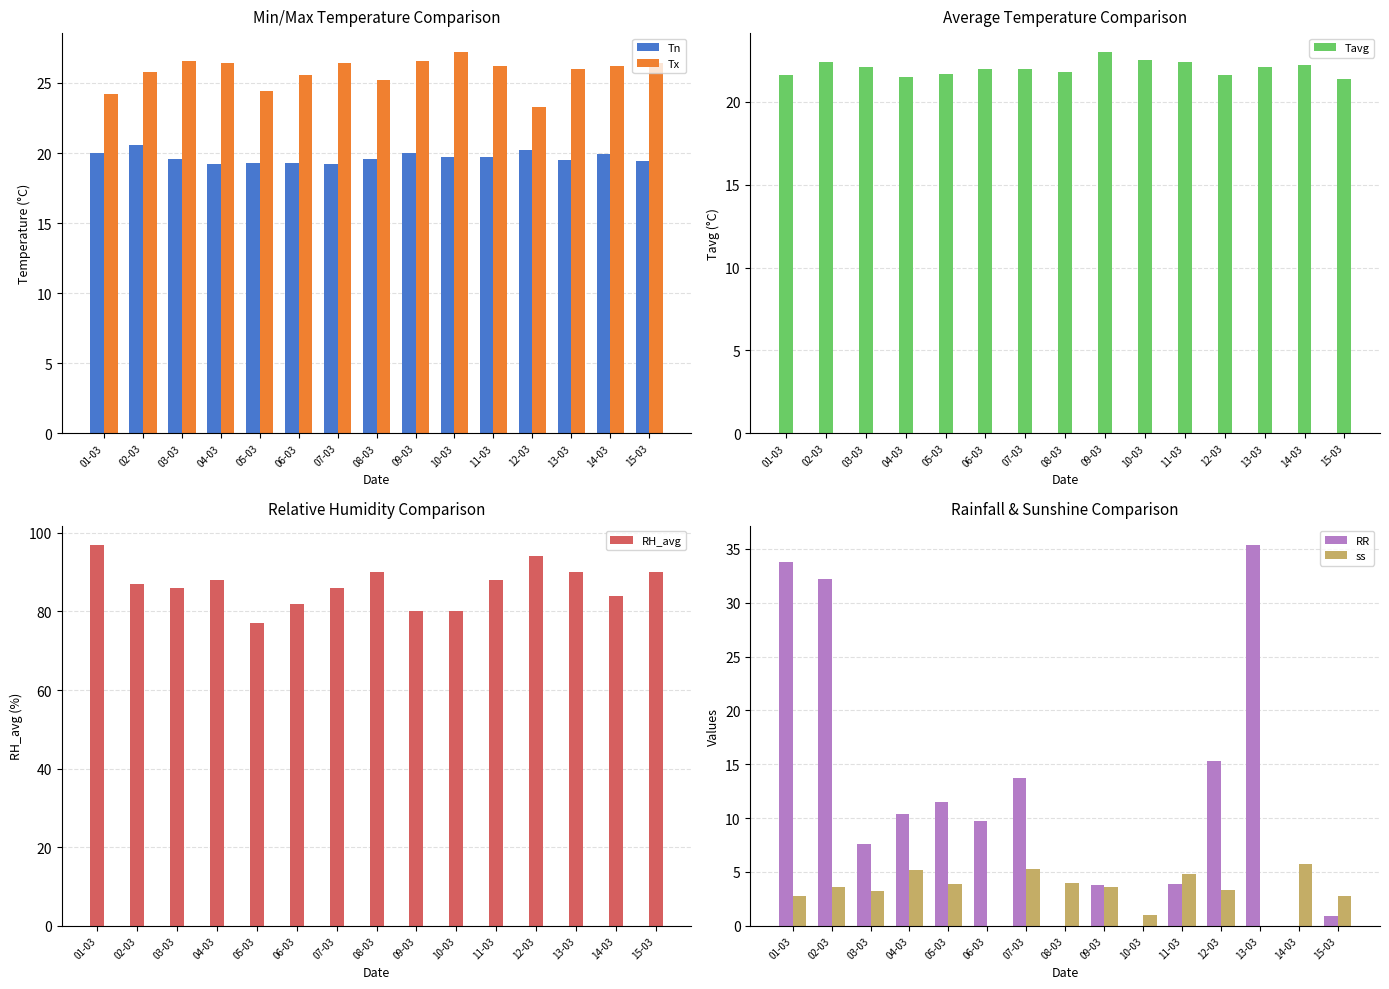

What is the sum of all Tavg values?

330.3